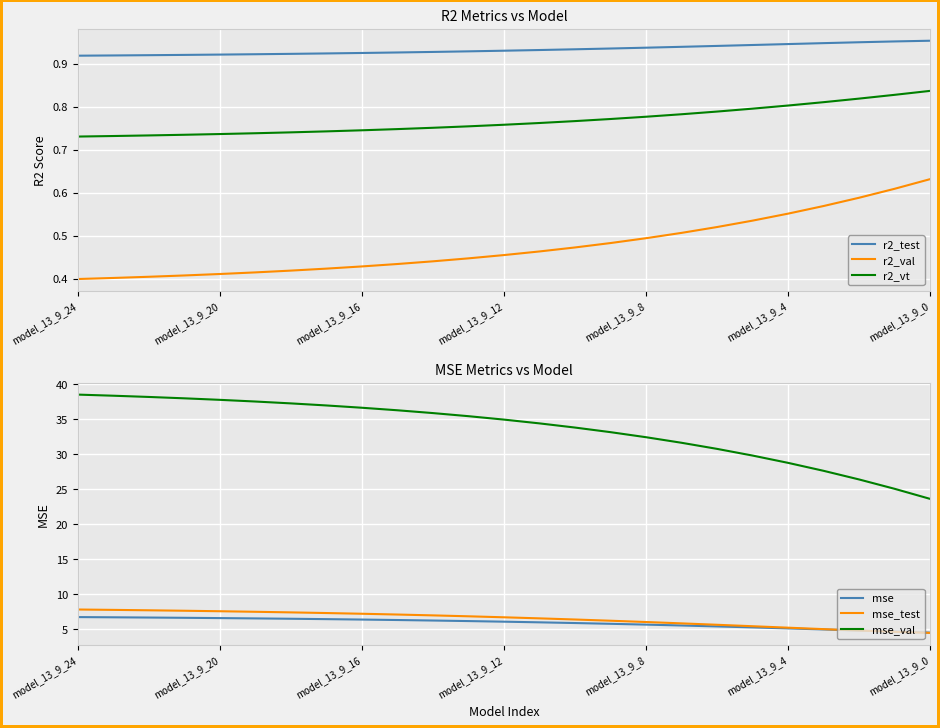

What is the minimum value shown in the chart?

0.4